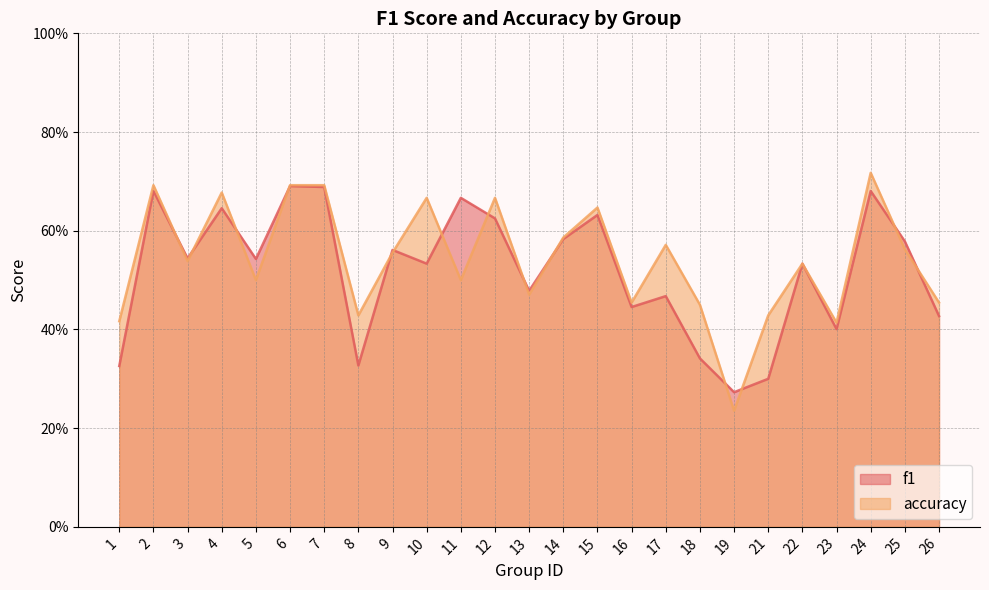

Reading left to right, what are all the values shown in this chart?

f1: 0.3	0.7	0.5	0.6	0.5	0.7	0.7	0.3	0.6	0.5	0.7	0.6	0.5	0.6	0.6	0.4	0.5	0.3	0.3	0.3	0.5	0.4	0.7	0.6	0.4
accuracy: 0.4	0.7	0.5	0.7	0.5	0.7	0.7	0.4	0.6	0.7	0.5	0.7	0.5	0.6	0.6	0.5	0.6	0.5	0.2	0.4	0.5	0.4	0.7	0.6	0.5